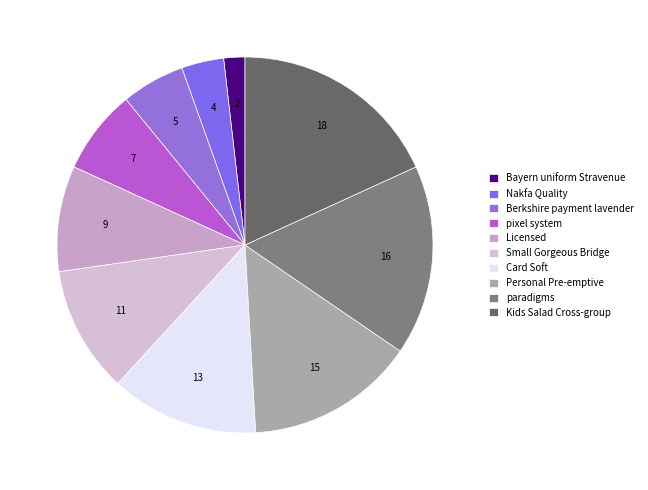

To the nearest percent, what is the average slice percentage?

10%